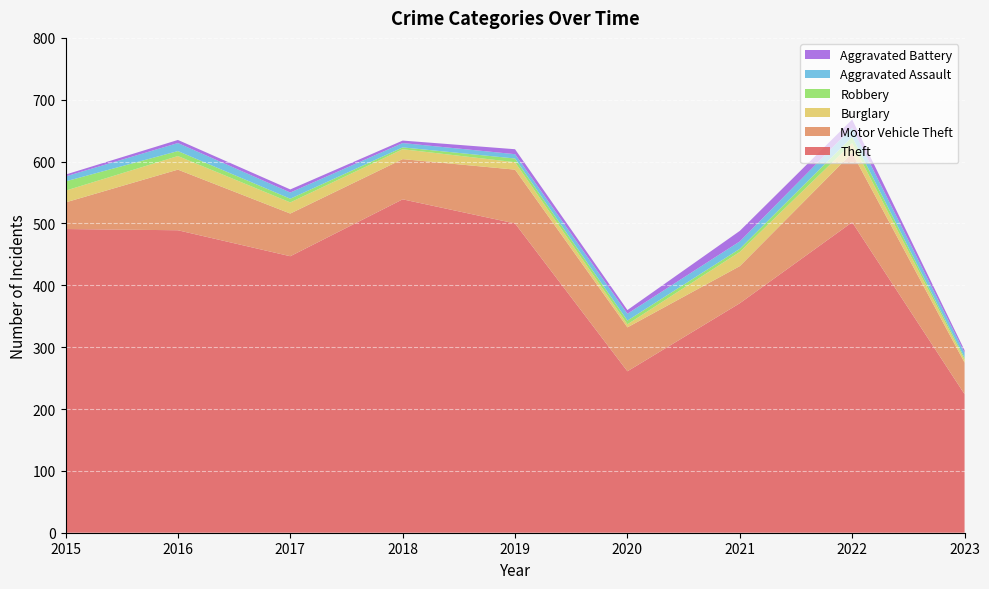

Reading left to right, transcribe all the data shown in this chart.

Theft: 491	489	447	539	500	261	371	502	224
Motor Vehicle Theft: 43	98	69	65	87	71	60	112	51
Burglary: 19	22	18	16	12	5	23	16	5
Robbery: 15	8	6	3	6	6	5	10	3
Aggravated Assault: 8	13	10	7	7	11	12	15	8
Aggravated Battery: 3	5	5	4	8	6	17	13	4